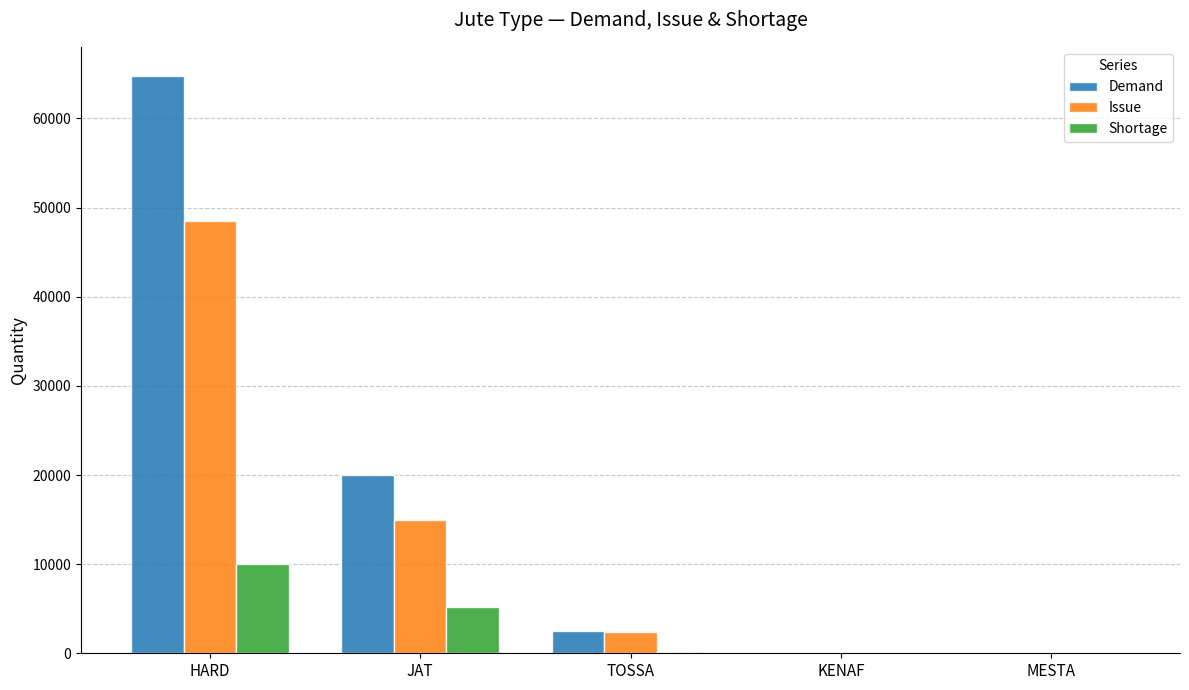

What is the maximum value for Issue?

48508